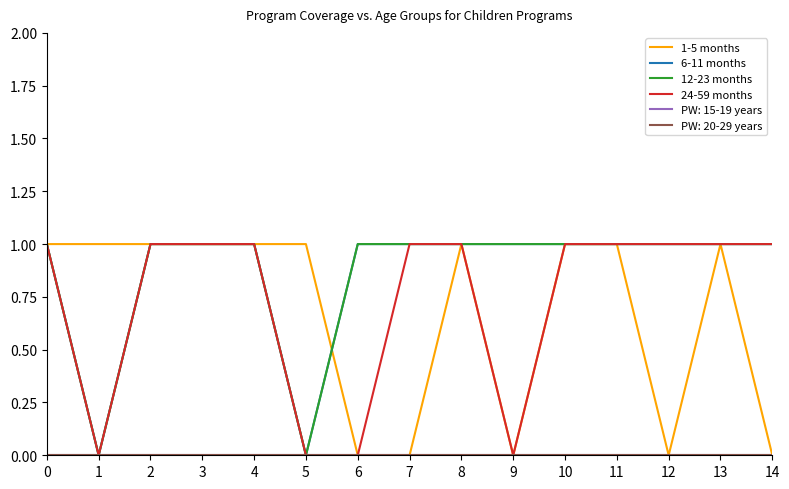

Is this an area chart (filled region under the line)?

No